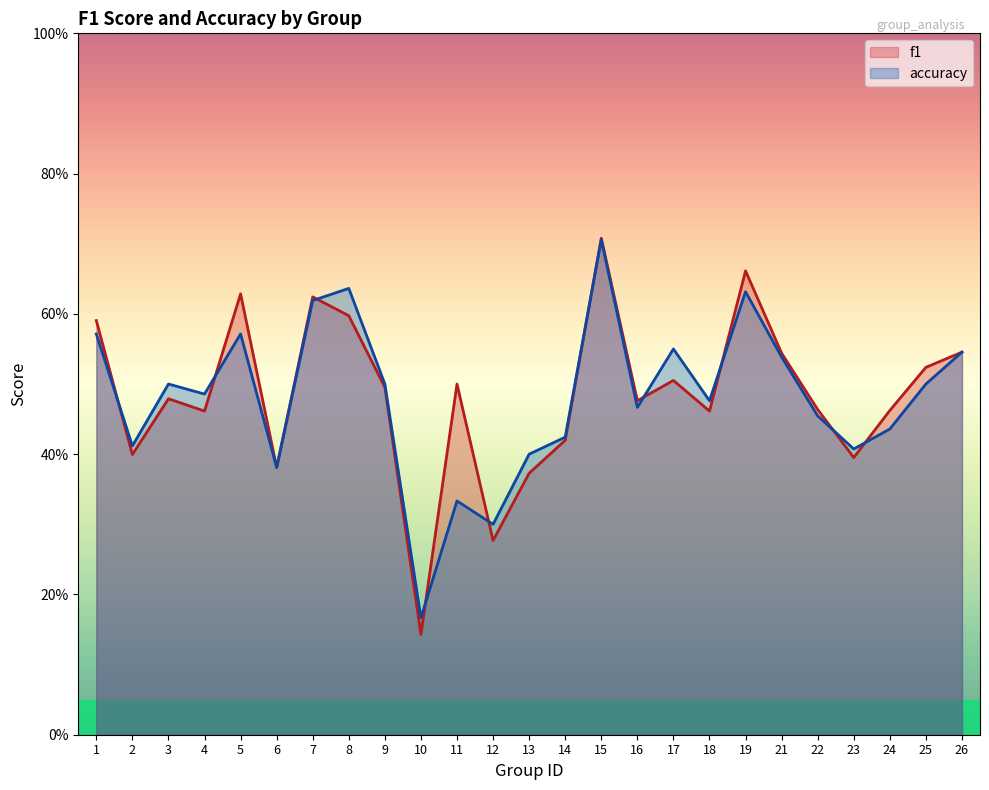

What is the total value across all series at 26?

1.1